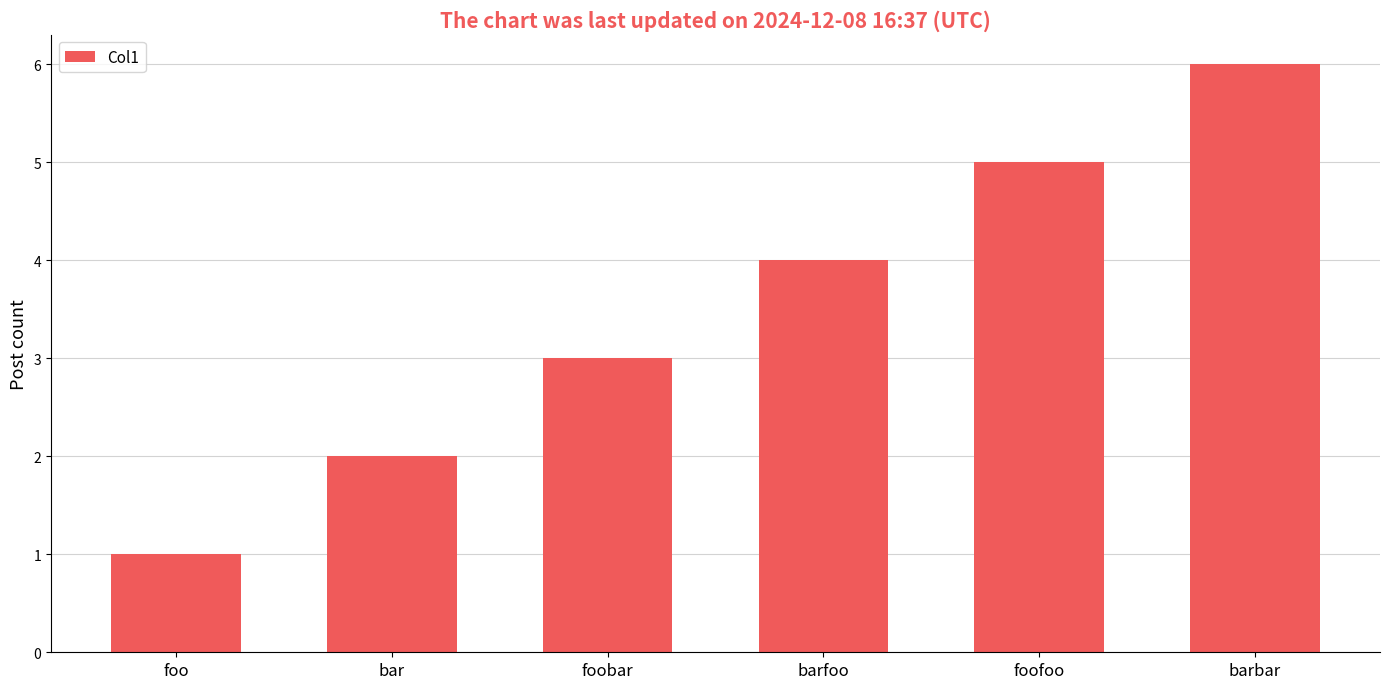

Count the values in the range 2 to 5.

4